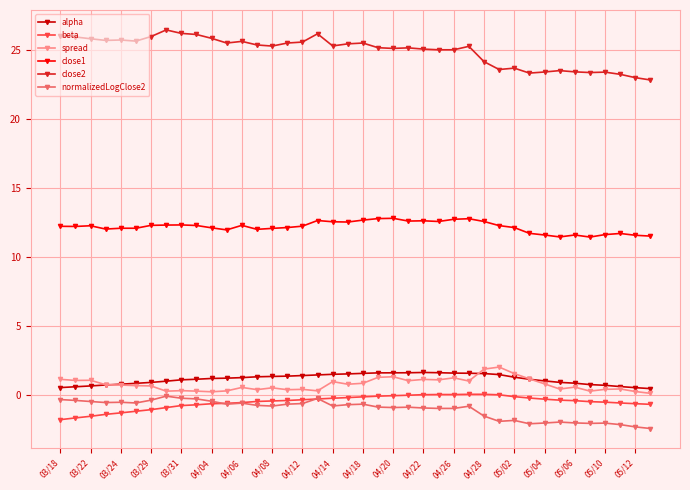

What is the value of the close2 point at the 8th from the left?

26.5